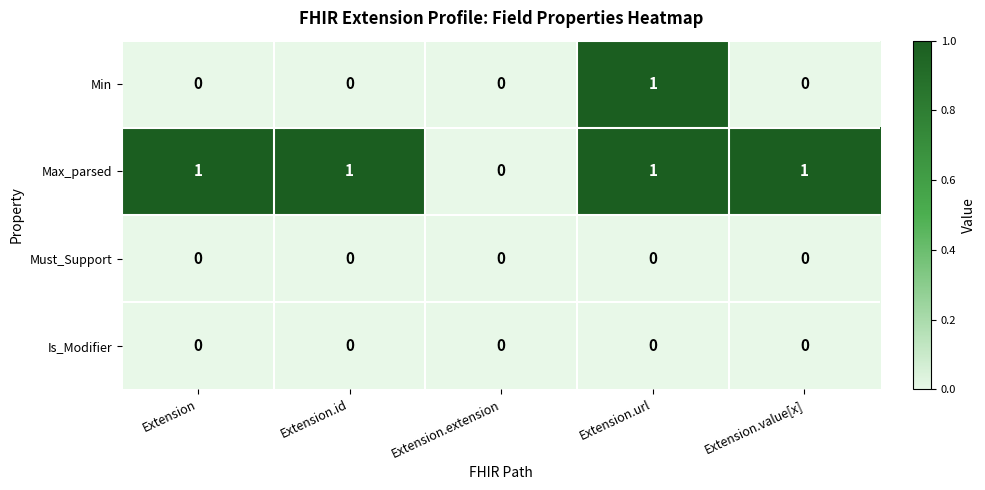

Which series has the largest total across all categories?

Max_parsed